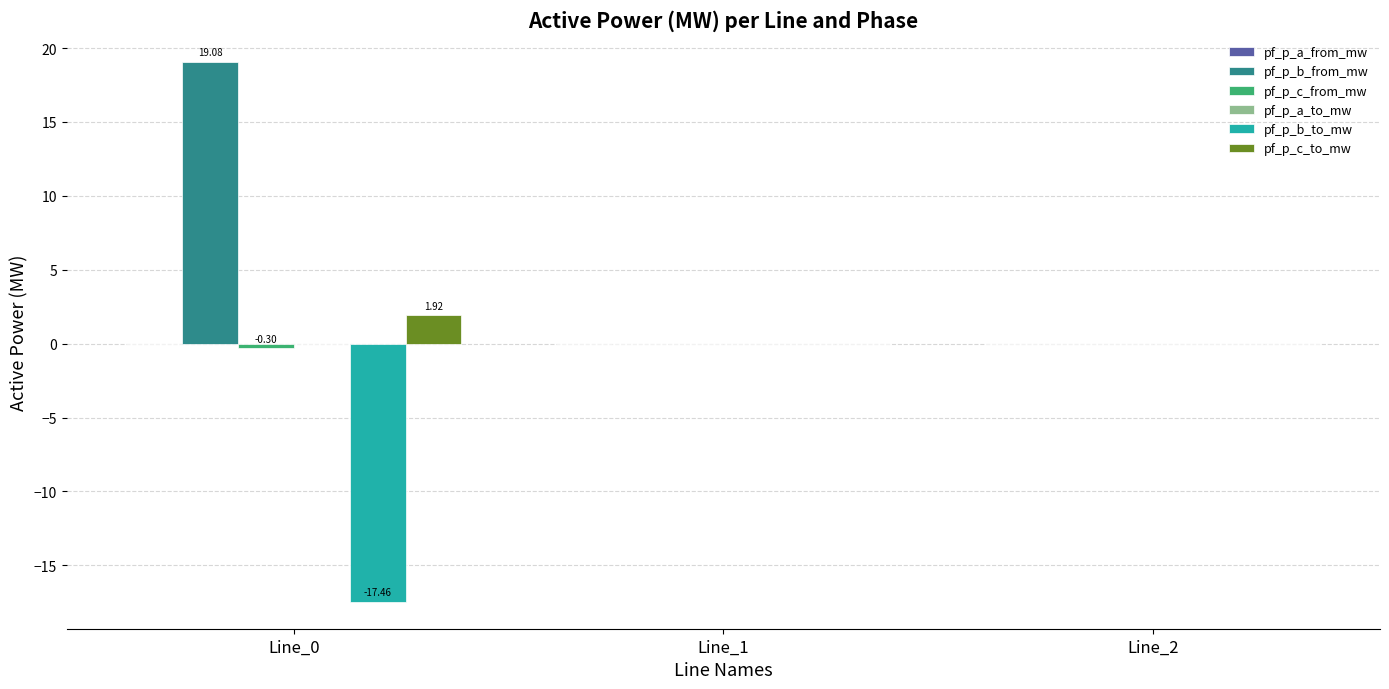

What is the sum of all pf_p_b_from_mw values?

19.1